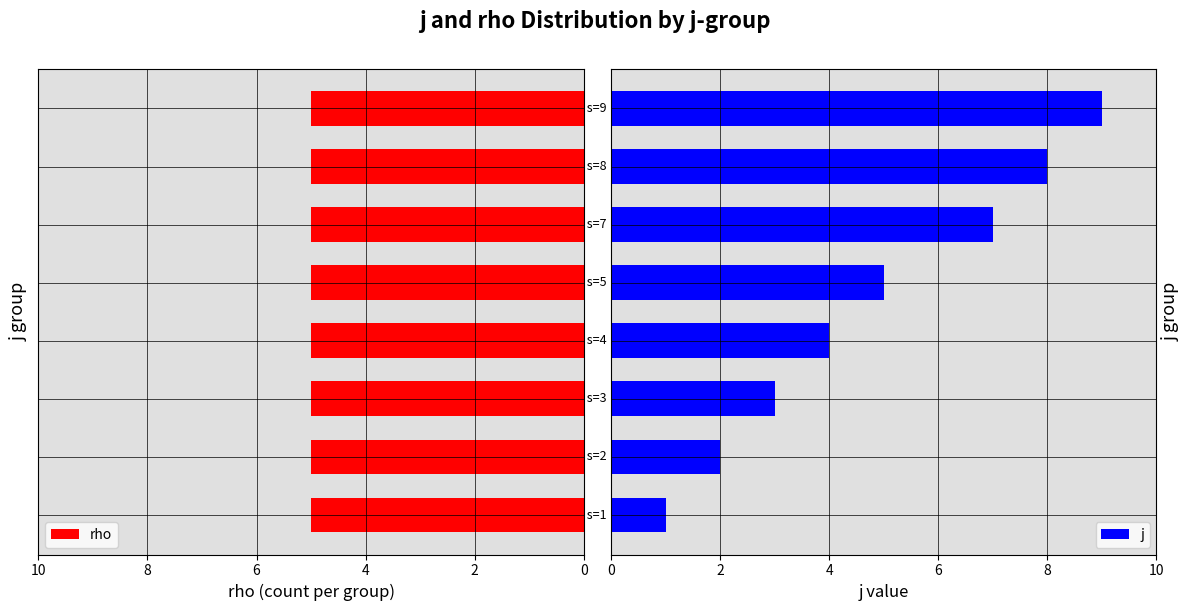

What is the highest value of the j series?

9